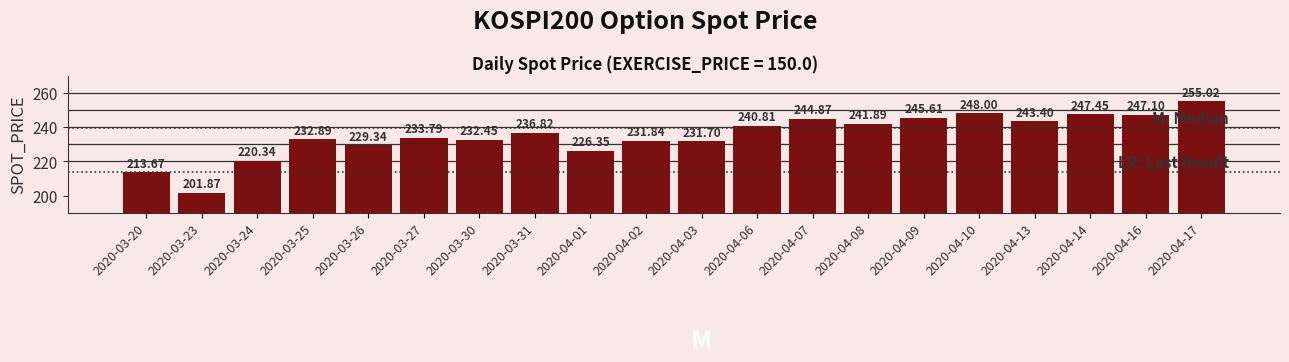

True or false: the data shows 233.8 at 2020-03-27.

True